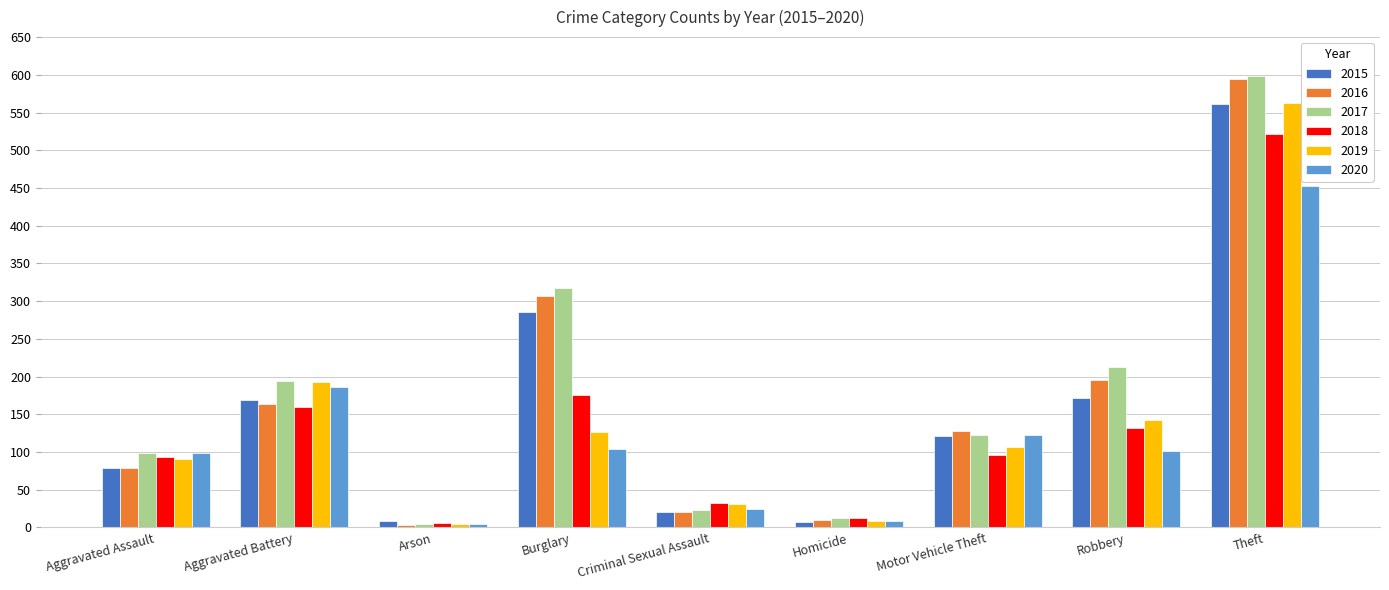

The 2020 series shows 661 at Theft. True or false?

False